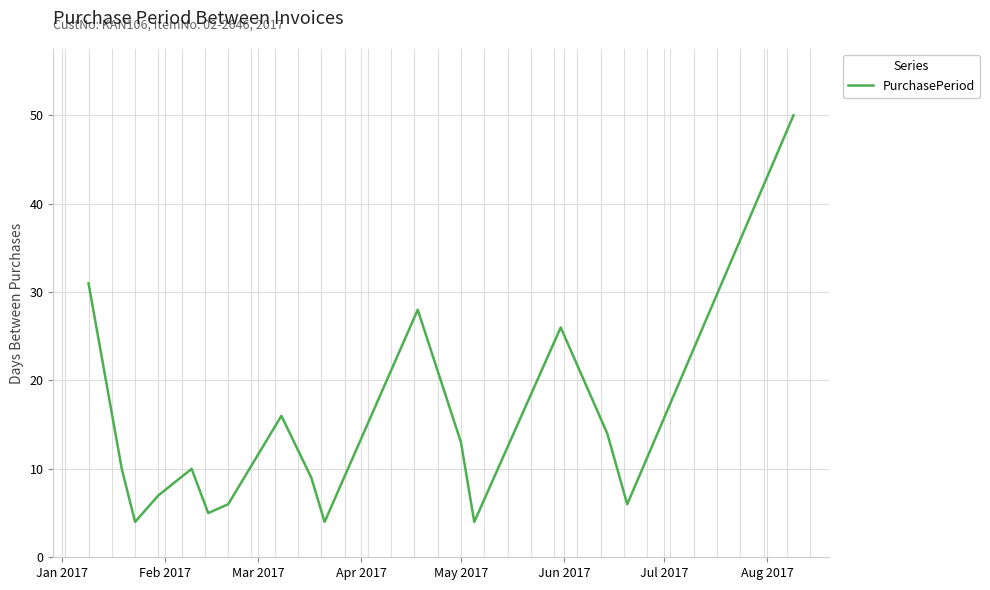

What is the smallest value displayed?

4